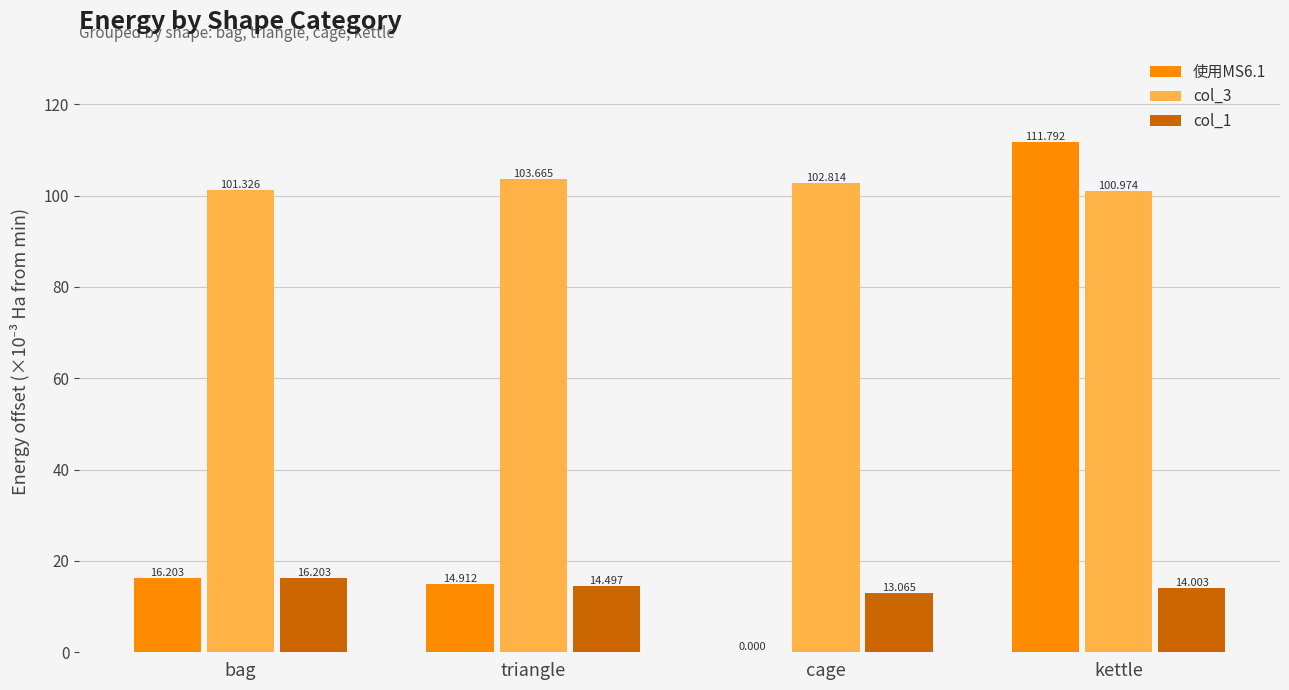

Where does the col_3 series first go above 102?

triangle